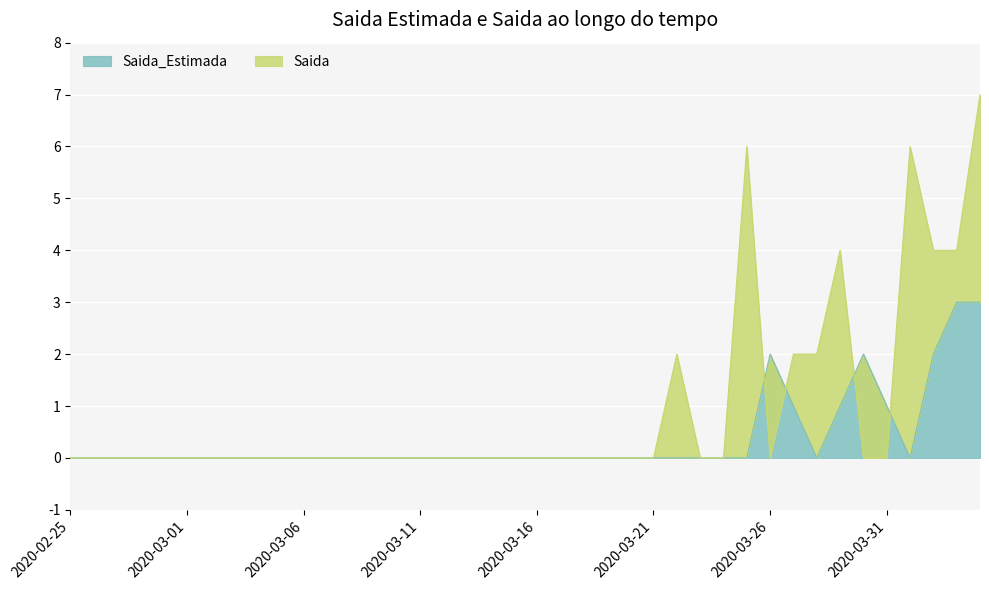

Rank the categories by value from lowest to highest.

2020-02-25, 2020-02-26, 2020-02-27, 2020-02-28, 2020-02-29, 2020-03-01, 2020-03-02, 2020-03-03, 2020-03-04, 2020-03-05, 2020-03-06, 2020-03-07, 2020-03-08, 2020-03-09, 2020-03-10, 2020-03-11, 2020-03-12, 2020-03-13, 2020-03-14, 2020-03-15, 2020-03-16, 2020-03-17, 2020-03-18, 2020-03-19, 2020-03-20, 2020-03-21, 2020-03-22, 2020-03-23, 2020-03-24, 2020-03-25, 2020-03-28, 2020-04-01, 2020-03-27, 2020-03-29, 2020-03-31, 2020-03-26, 2020-03-30, 2020-04-02, 2020-04-03, 2020-04-04